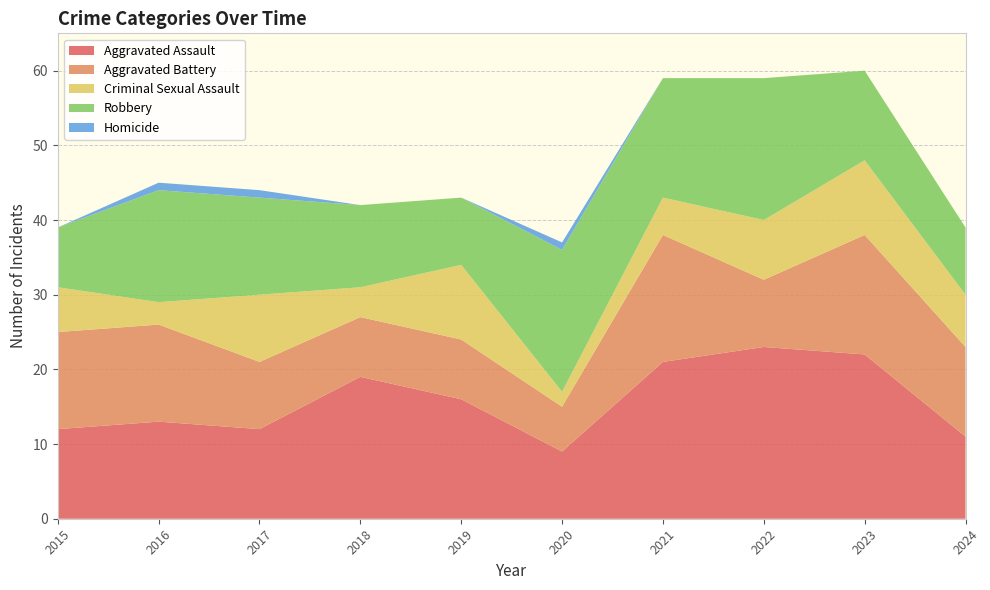

Reading right to left, extract all data points from this chart.

Aggravated Assault: 11	22	23	21	9	16	19	12	13	12
Aggravated Battery: 12	16	9	17	6	8	8	9	13	13
Criminal Sexual Assault: 7	10	8	5	2	10	4	9	3	6
Robbery: 9	12	19	16	19	9	11	13	15	8
Homicide: 0	0	0	0	1	0	0	1	1	0